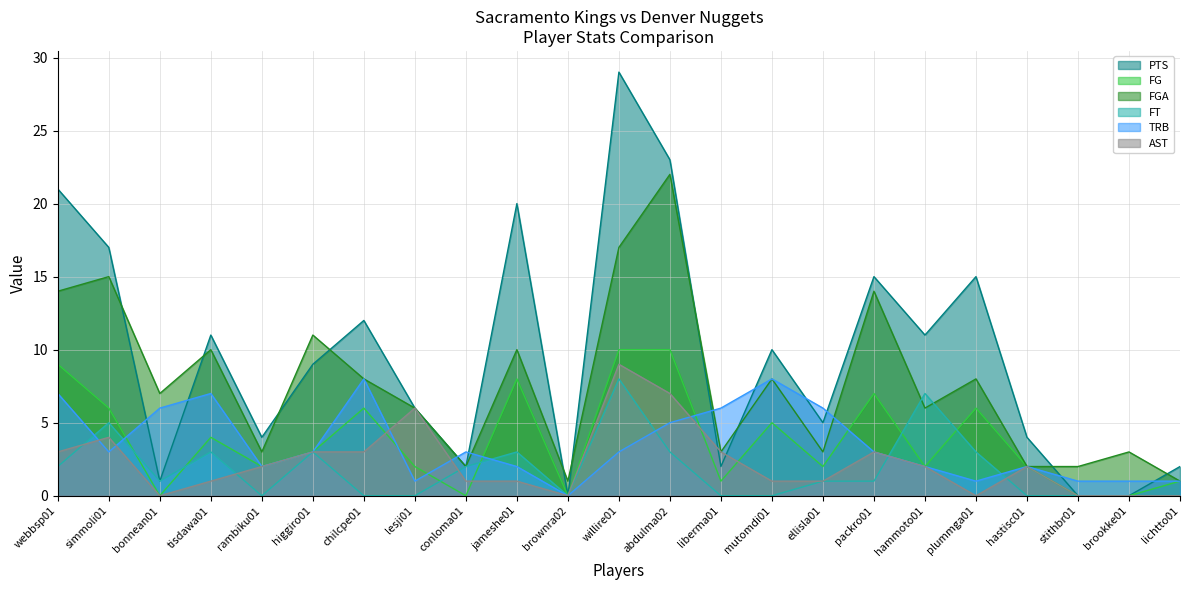

What is the label of the 16th point from the right?

lesji01